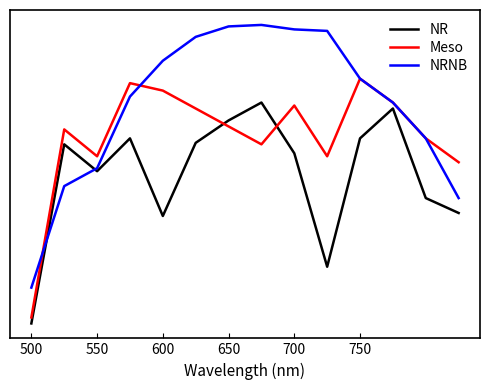

Does the chart display data point markers on the line(s)?

No